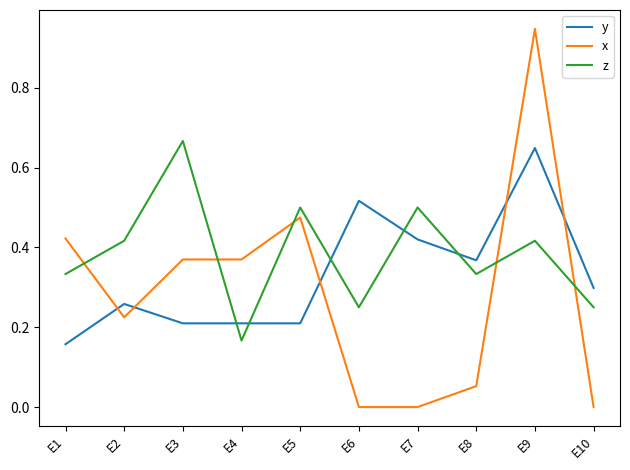

The z series shows 0.5 at E5. True or false?

True